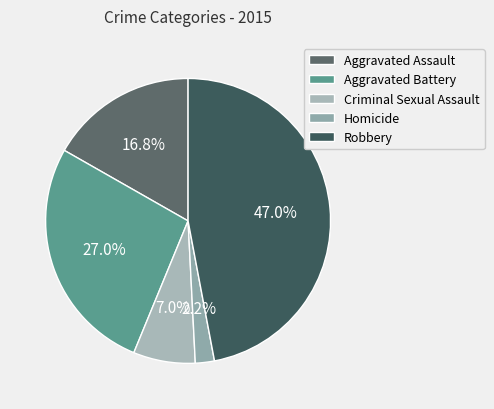

What is the largest slice in the pie chart?

Robbery